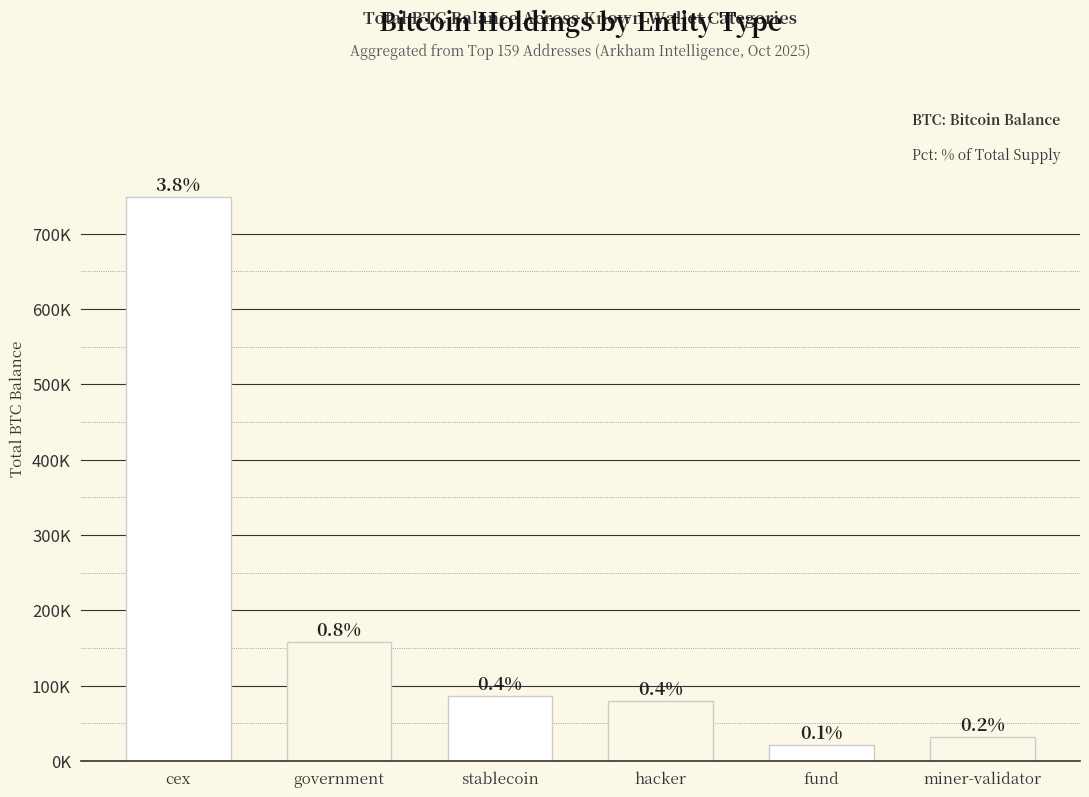

Are the bars horizontal?

No